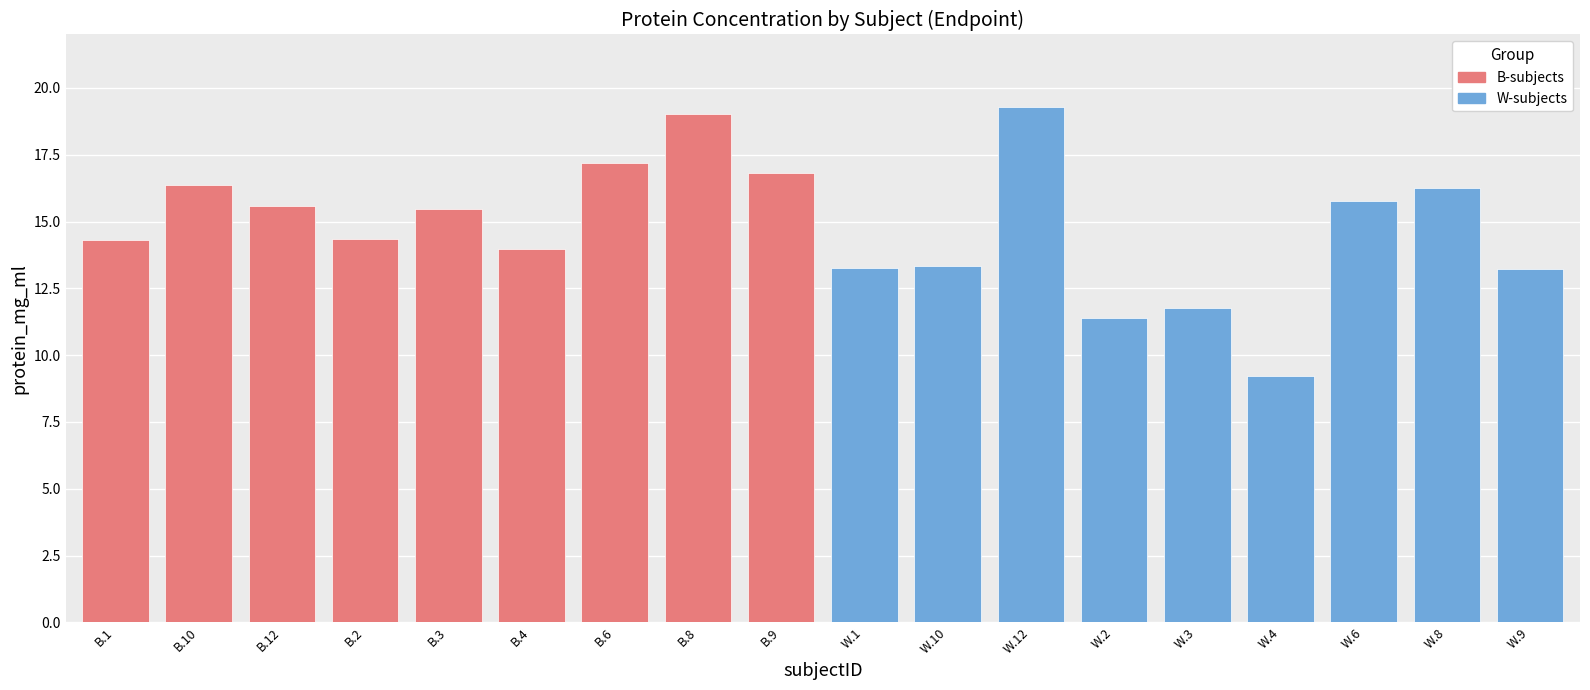

What is the average value of the B-subjects series?

15.9